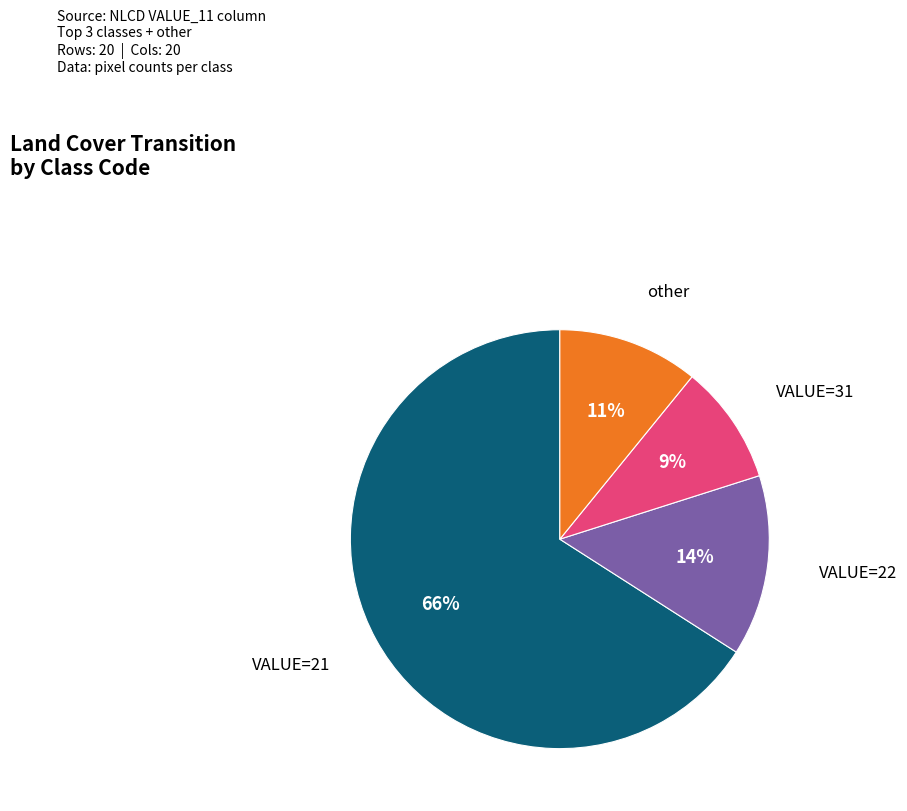

Does any single category account for the majority?

Yes